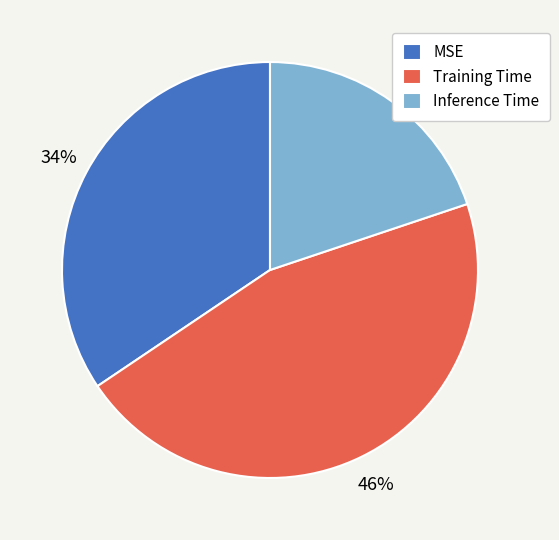

What percentage is the Inference Time slice, to the nearest percent?

20%